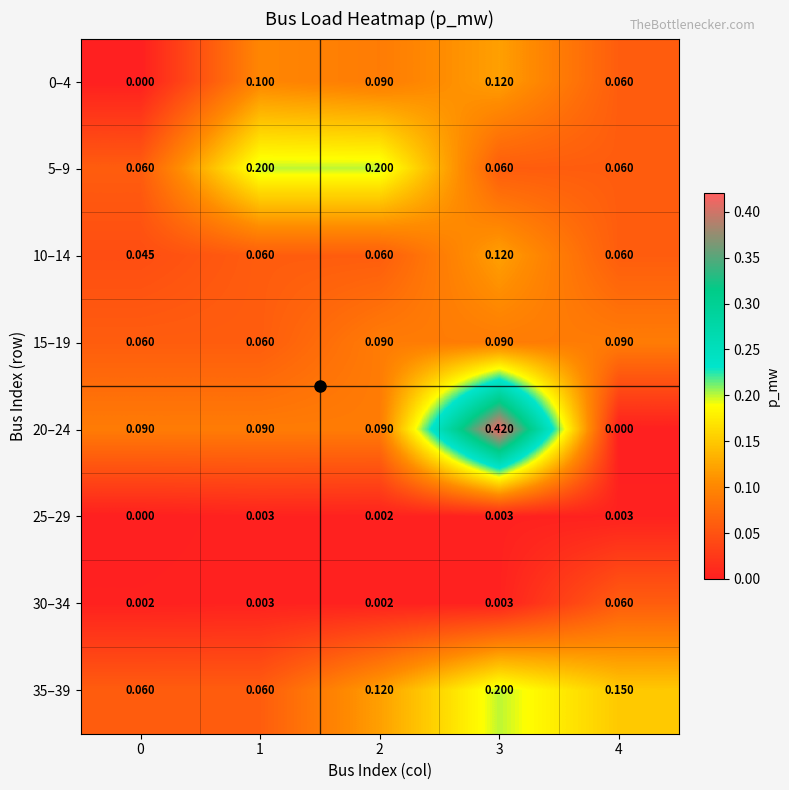

Is the value of 10–14 at 3 greater than the value of 25–29 at 2?

Yes